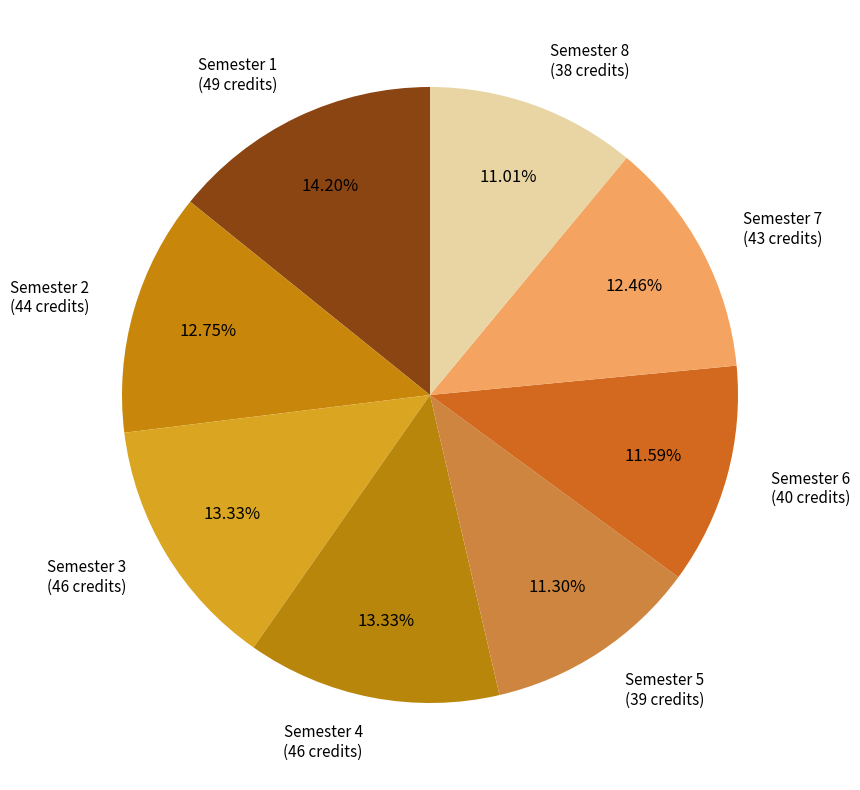

What percentage is the Semester 3 slice, to the nearest percent?

13%